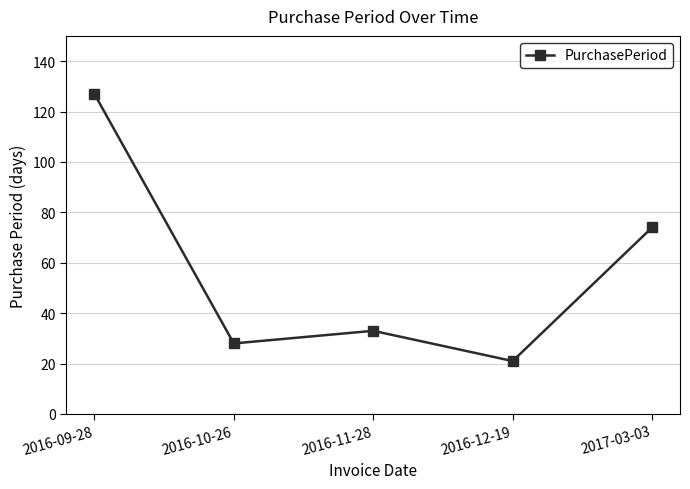

Reading left to right, what are all the values shown in this chart?

2016-09-28=127	2016-10-26=28	2016-11-28=33	2016-12-19=21	2017-03-03=74